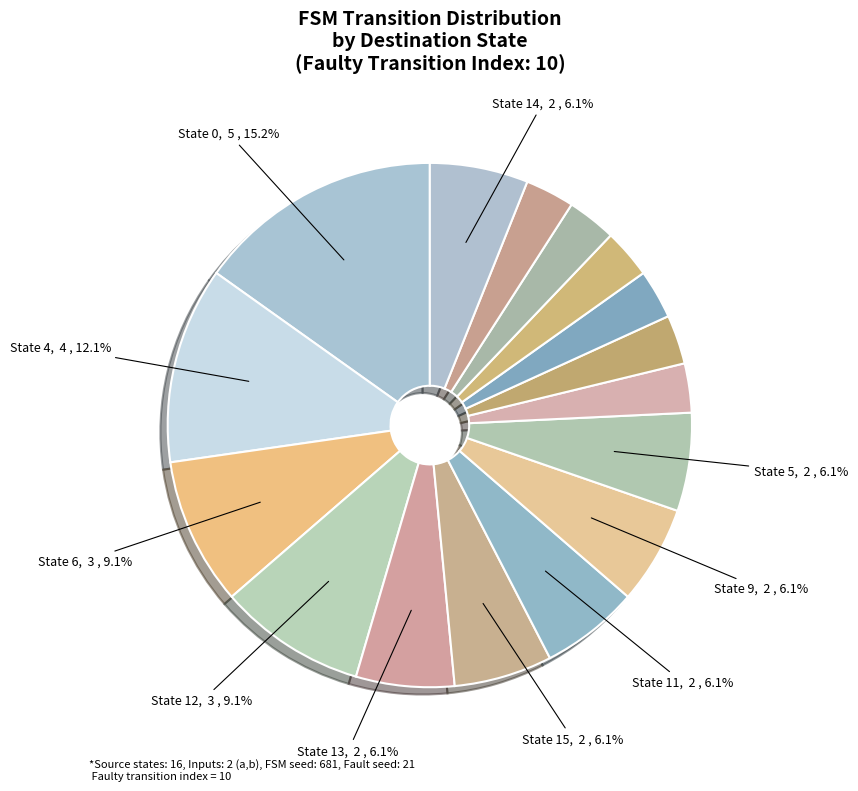

Count the number of slices in the pie.

16